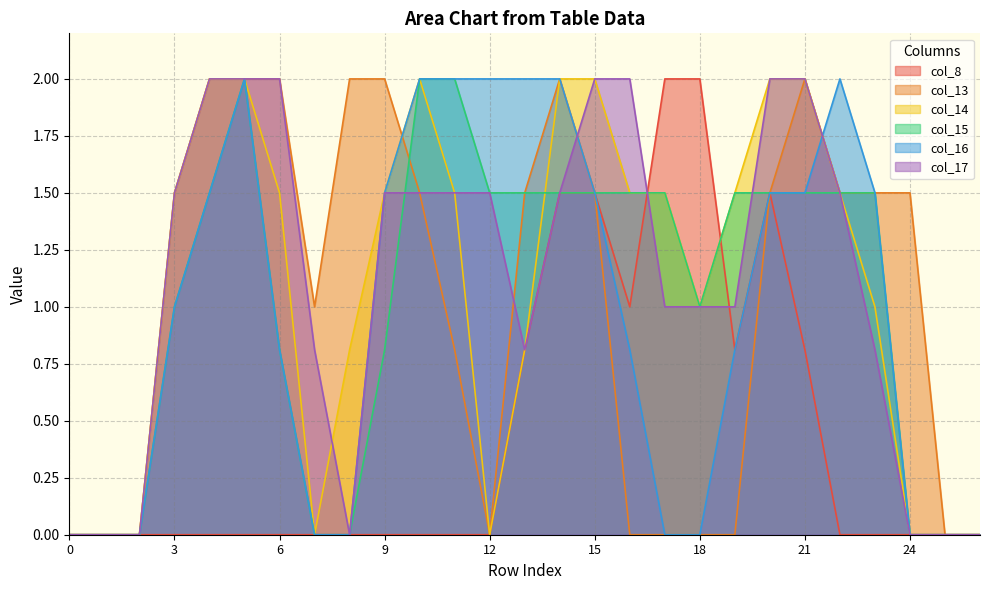

What is the value of the col_15 point at the 14th from the left?

1.5